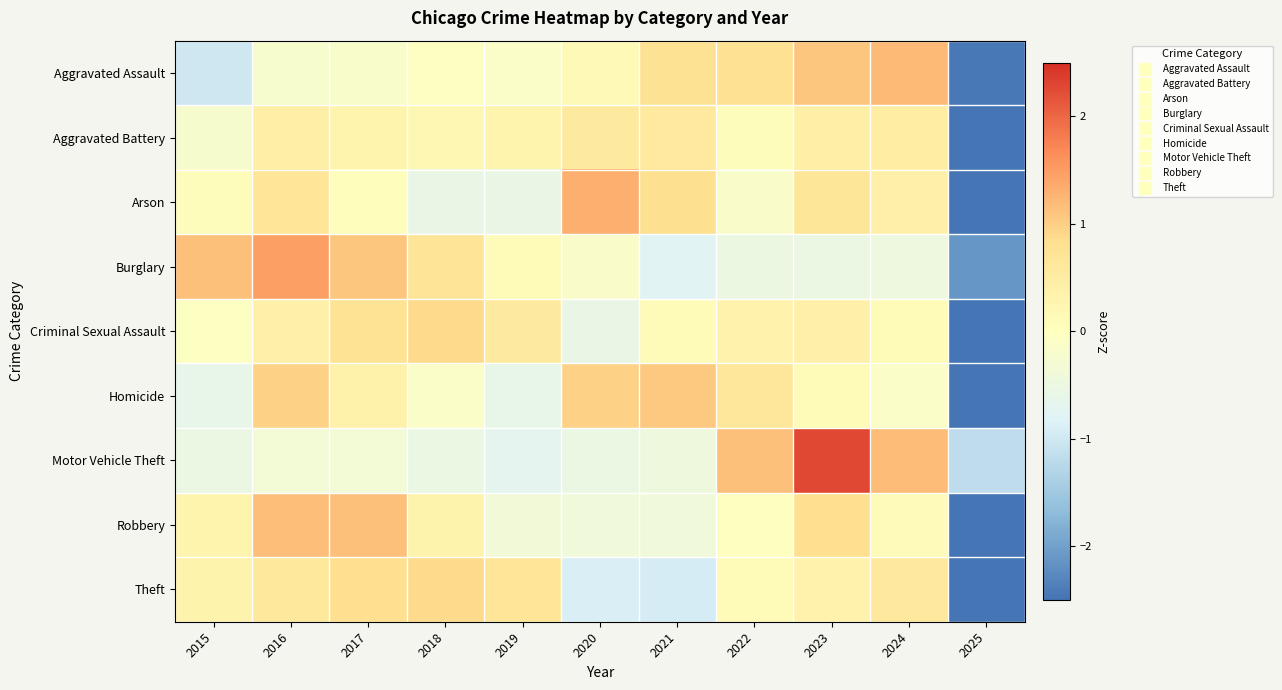

What is the difference between the highest and lowest values at 2017?

1.5